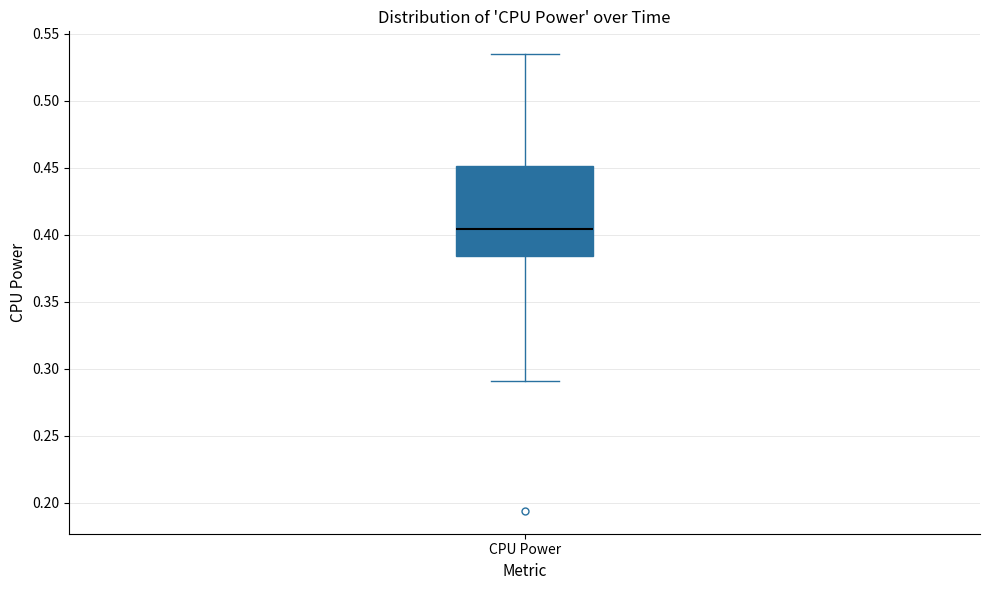

Transcribe this box plot: give where the median line is, the range the box spans, and where the two whiskers end, as read against the y-axis. The values are not printed on the chart, so give them approximately, as read against the axis.

median 0.405, box 0.385 to 0.450, whiskers 0.290 to 0.535